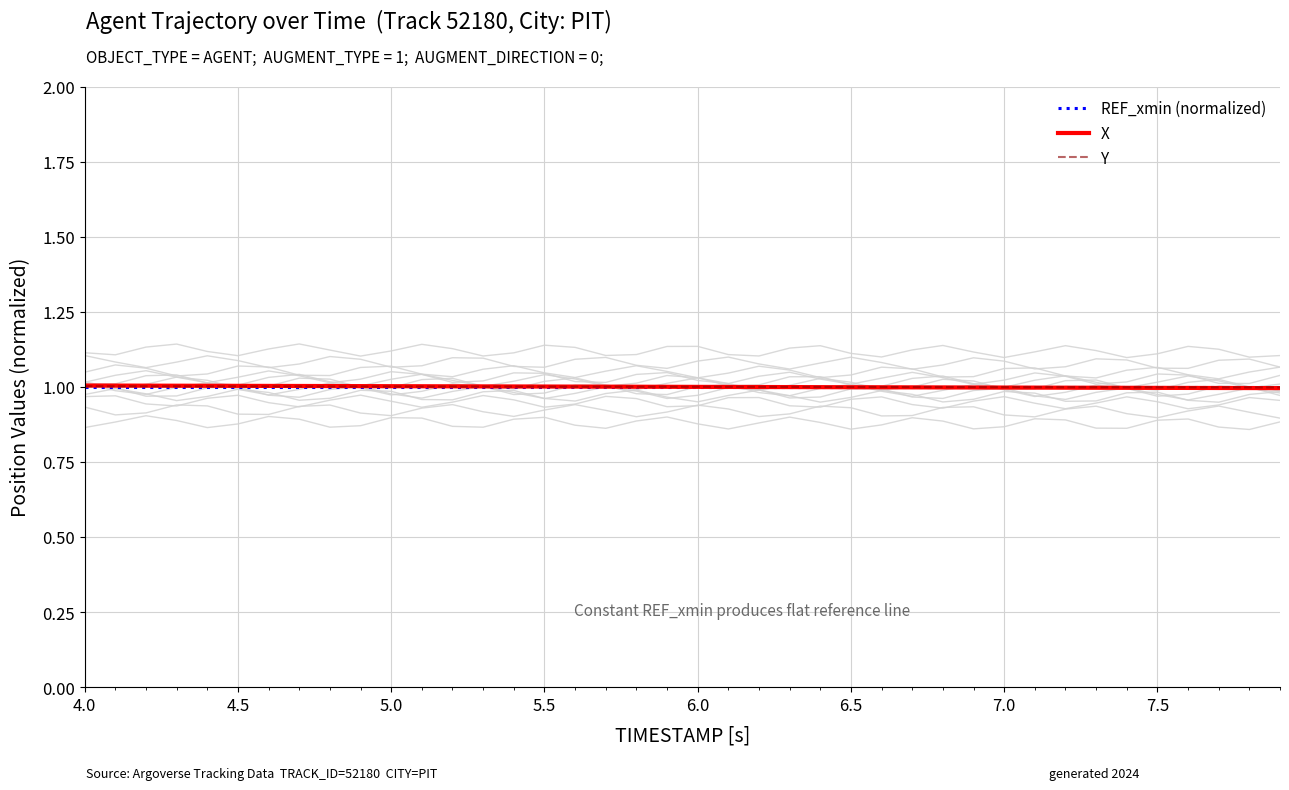

True or false: X has more than 2 interior local peaks.

False